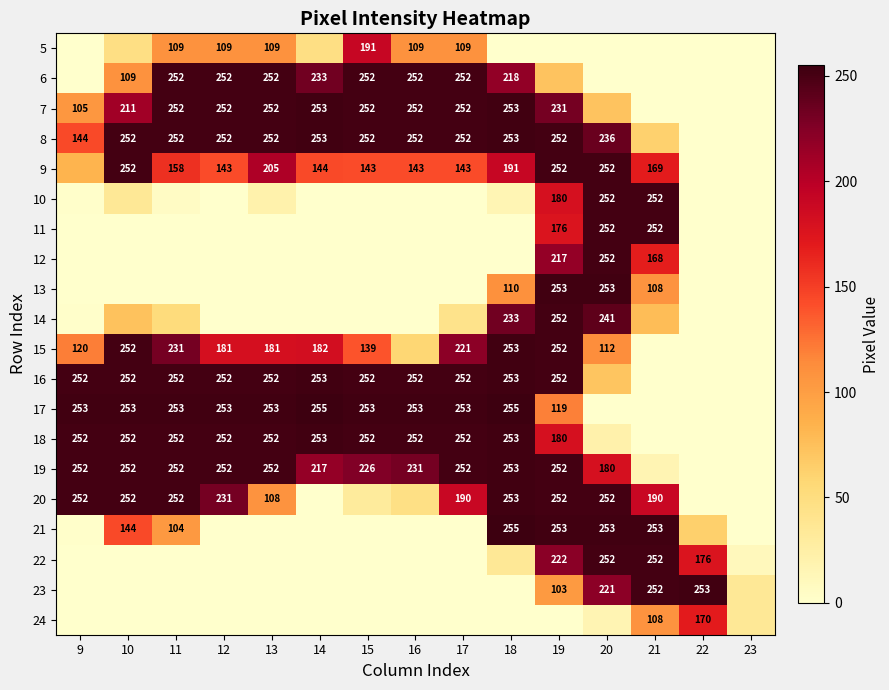

At which category does the chart reach its peak across all series?

14